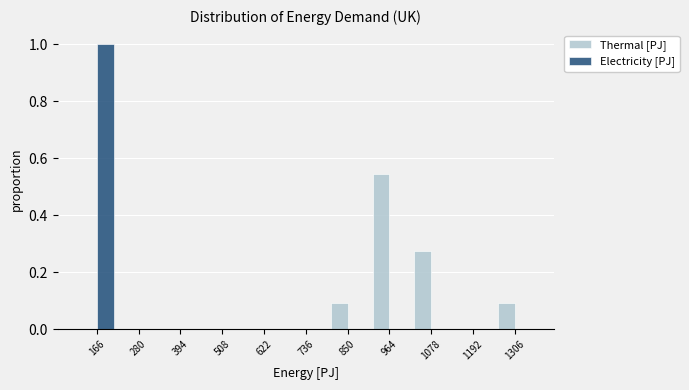

In the Electricity [PJ] series, which range on the x-axis has the tallest bar?

100 to 220